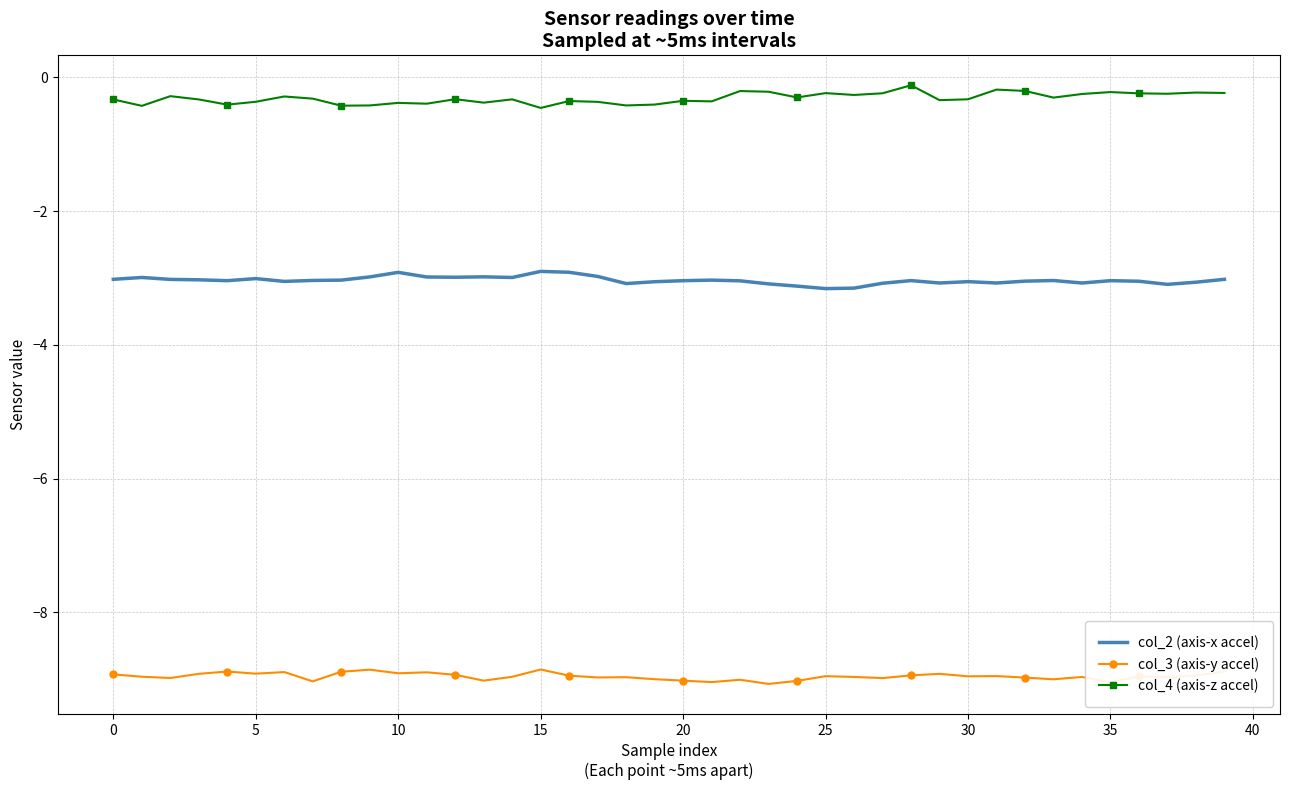

What are all the series names shown in the legend?

col_2 (axis-x accel), col_3 (axis-y accel), col_4 (axis-z accel)